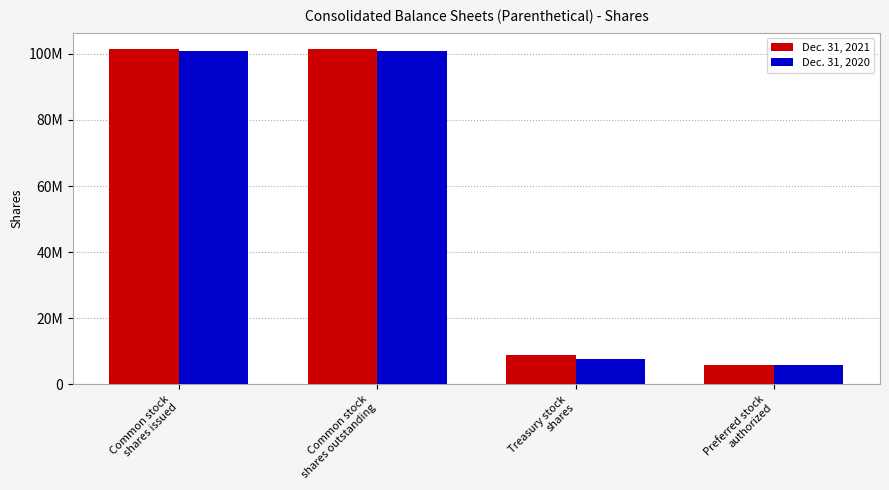

What is the total value across all series at Preferred stock
authorized?

12000000